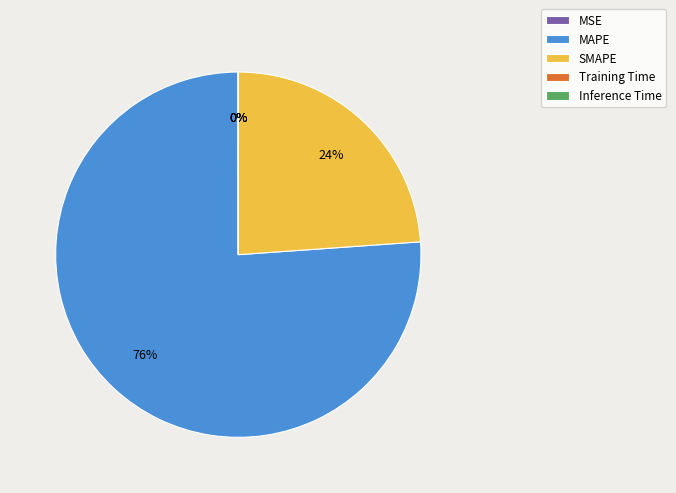

To the nearest percent, what portion does SMAPE represent?

24%